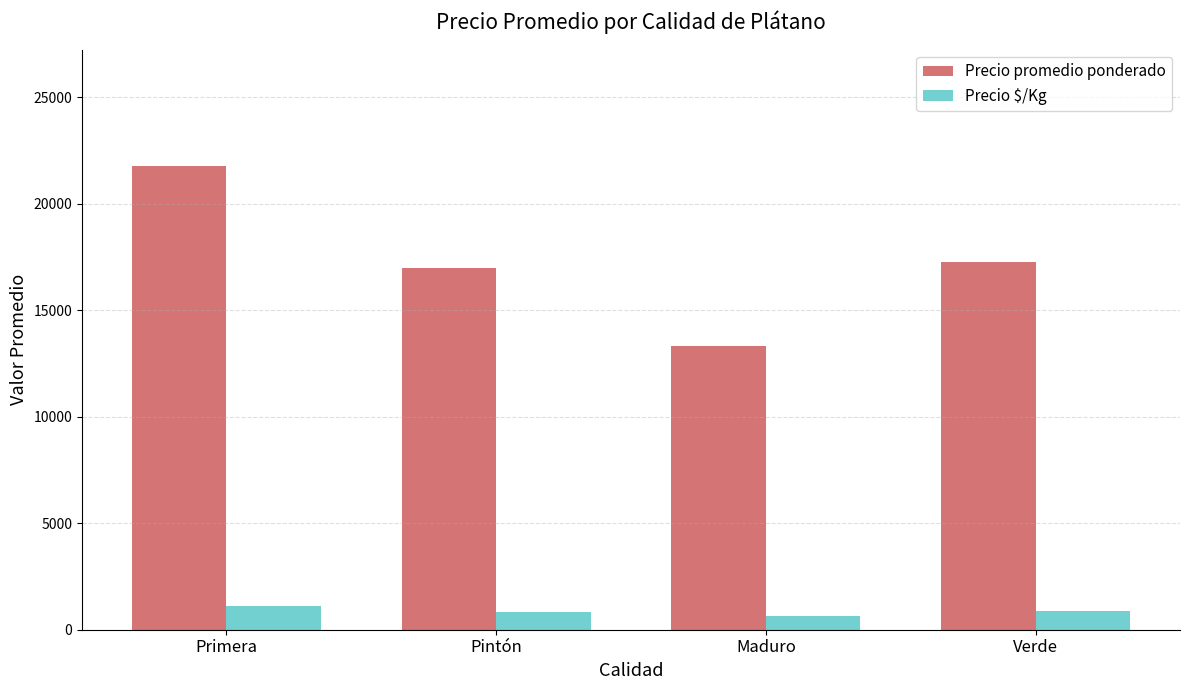

What is the spread (max minus min) of values at Maduro?

12666